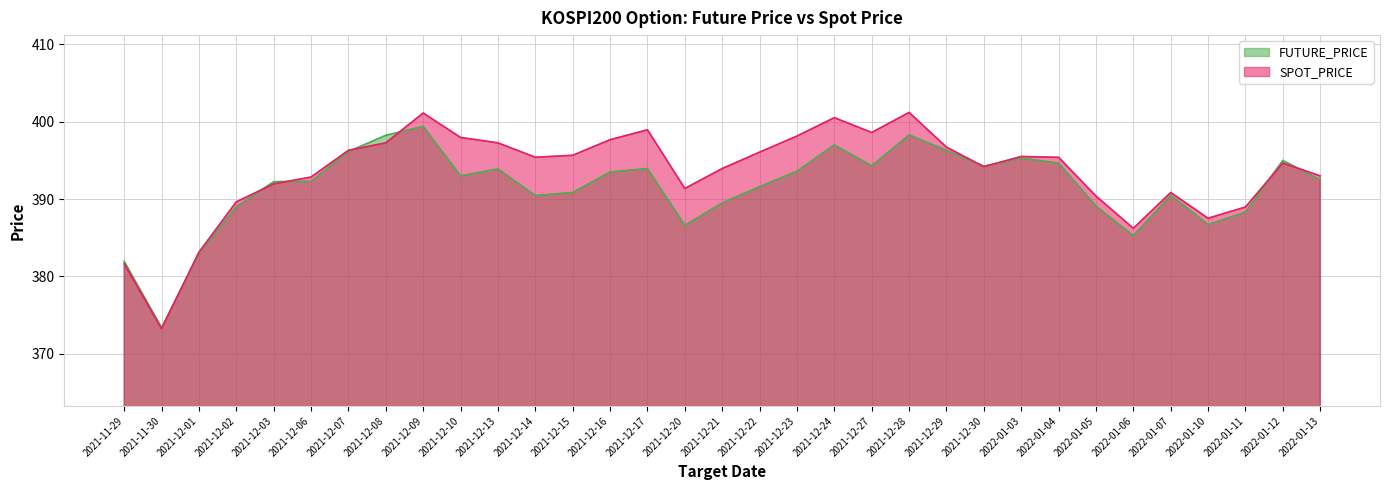

The SPOT_PRICE series shows 396.1 at 2021-12-22. True or false?

True